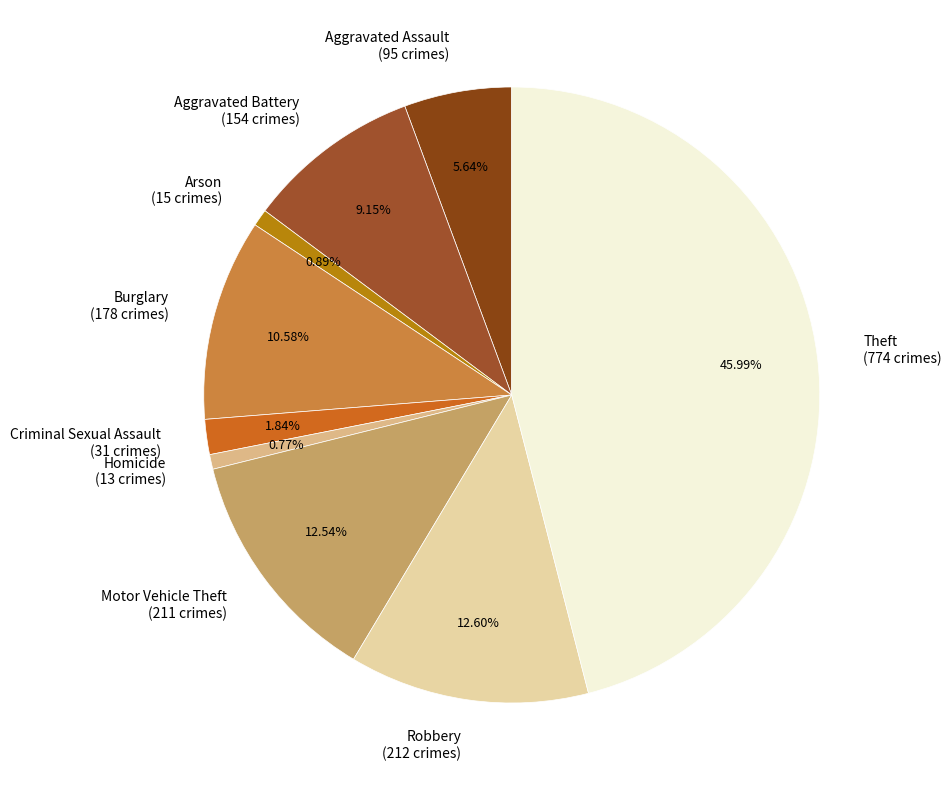

To the nearest percent, what is the combined percentage of Aggravated Assault and Robbery?

18%